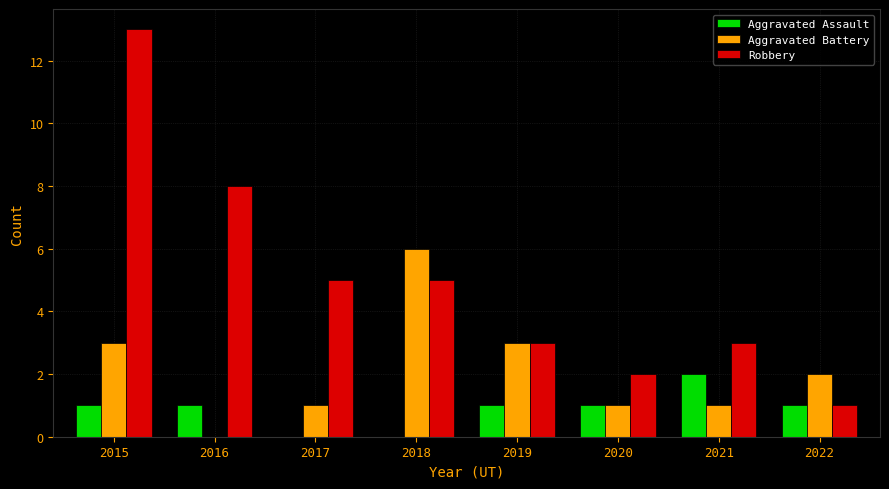

Reading left to right, extract all data points from this chart.

Aggravated Assault: 1	1	0	0	1	1	2	1
Aggravated Battery: 3	0	1	6	3	1	1	2
Robbery: 13	8	5	5	3	2	3	1